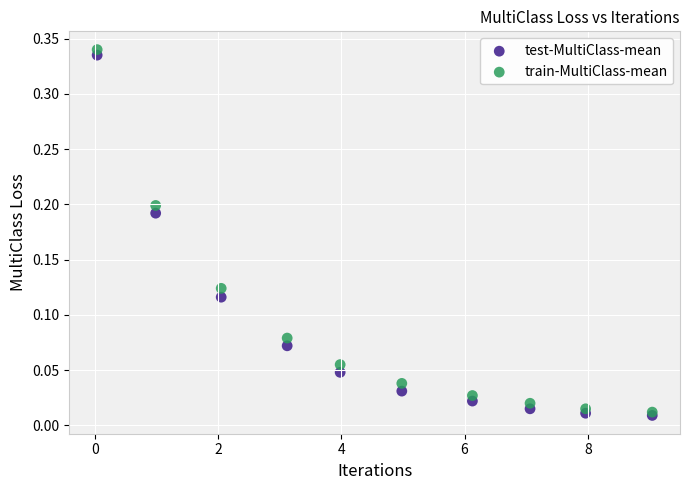

Which series contains the highest Y value?

train-MultiClass-mean